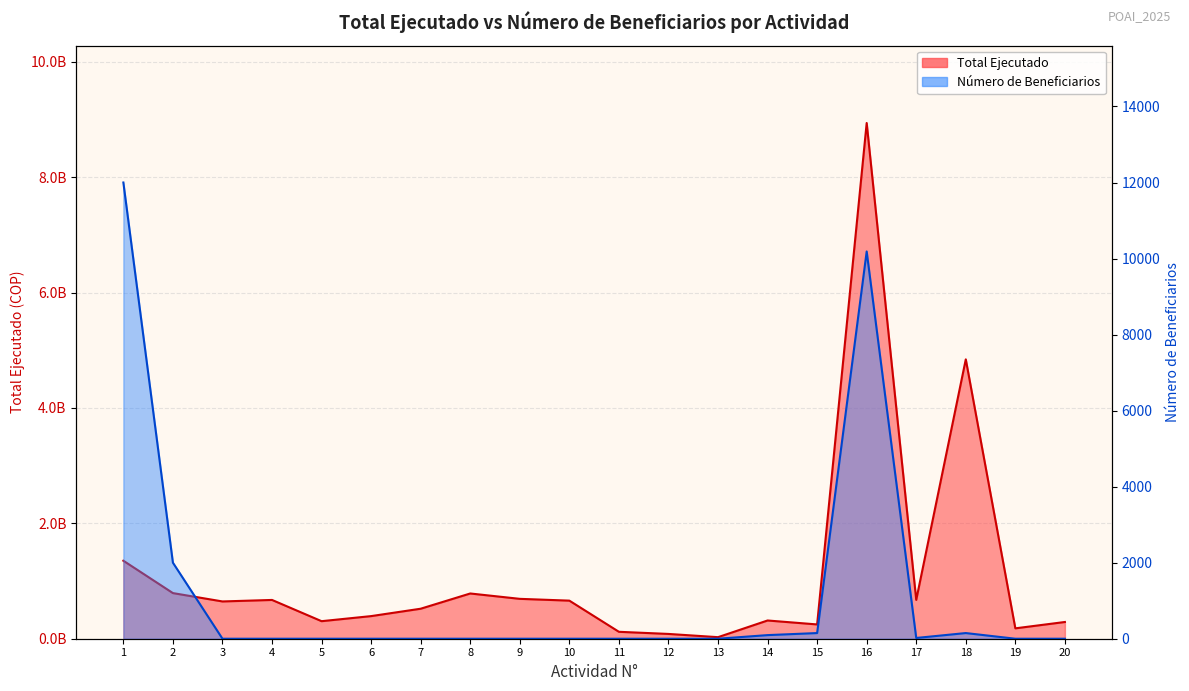

True or false: Número de Beneficiarios has a value of 5331 at 3.

False